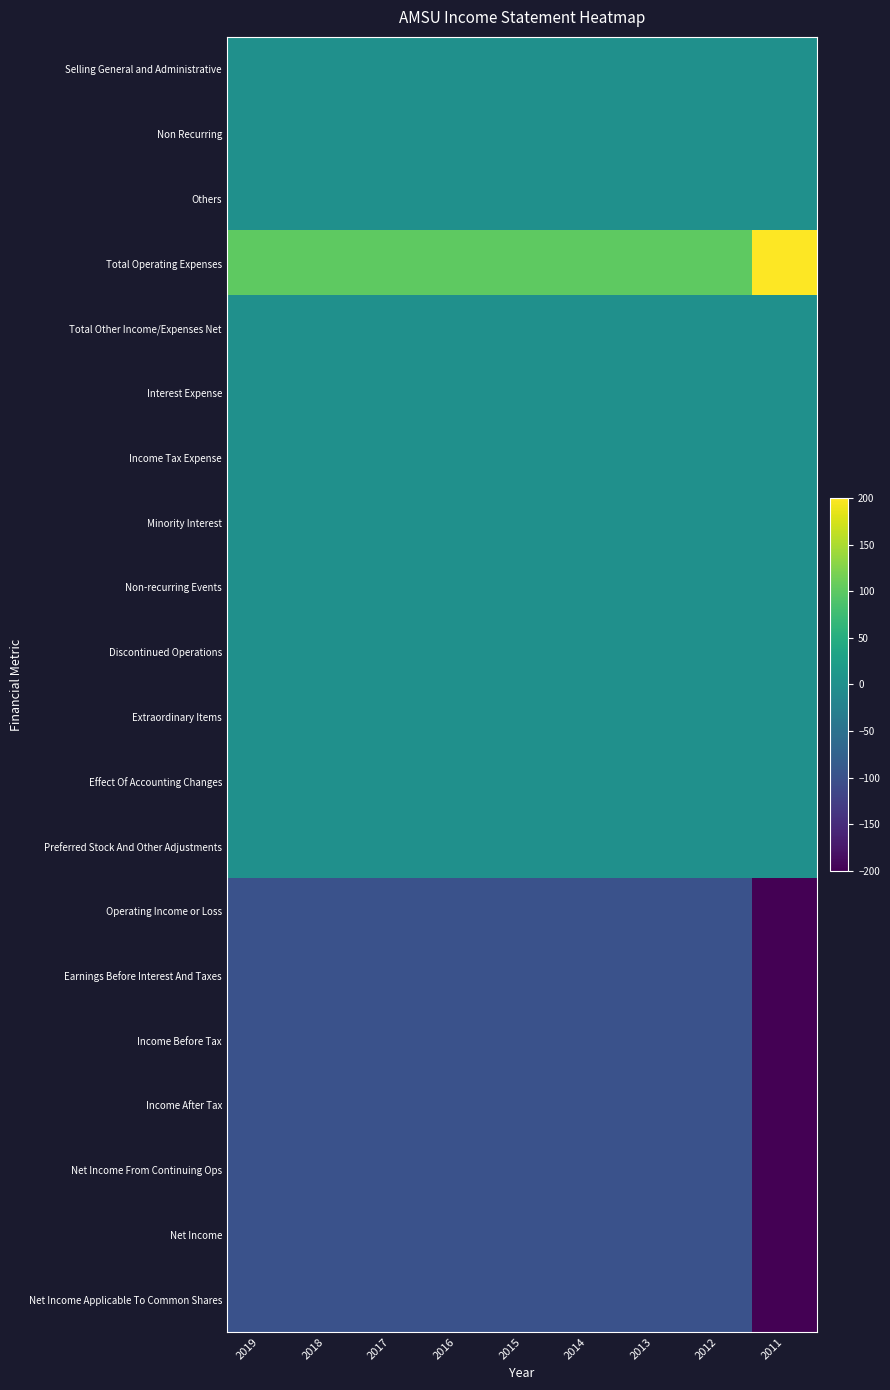

What is the total value across all series at 2019?

-600